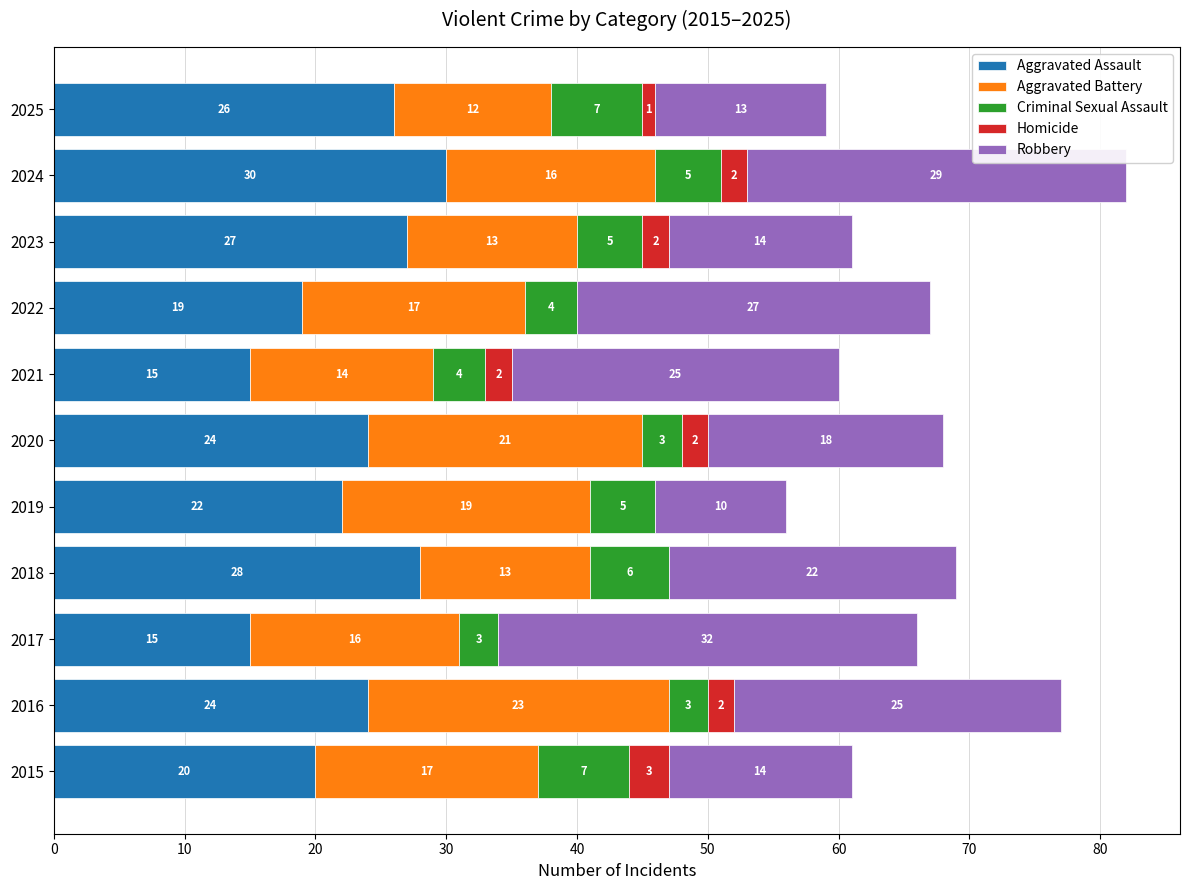

At which label does Aggravated Assault reach its peak?

2024